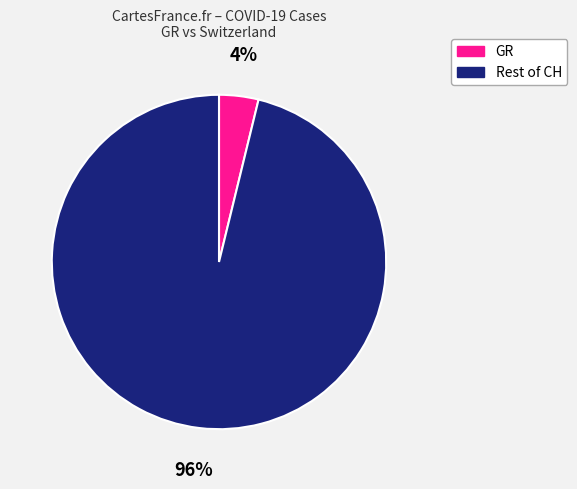

Does any single category account for the majority?

Yes